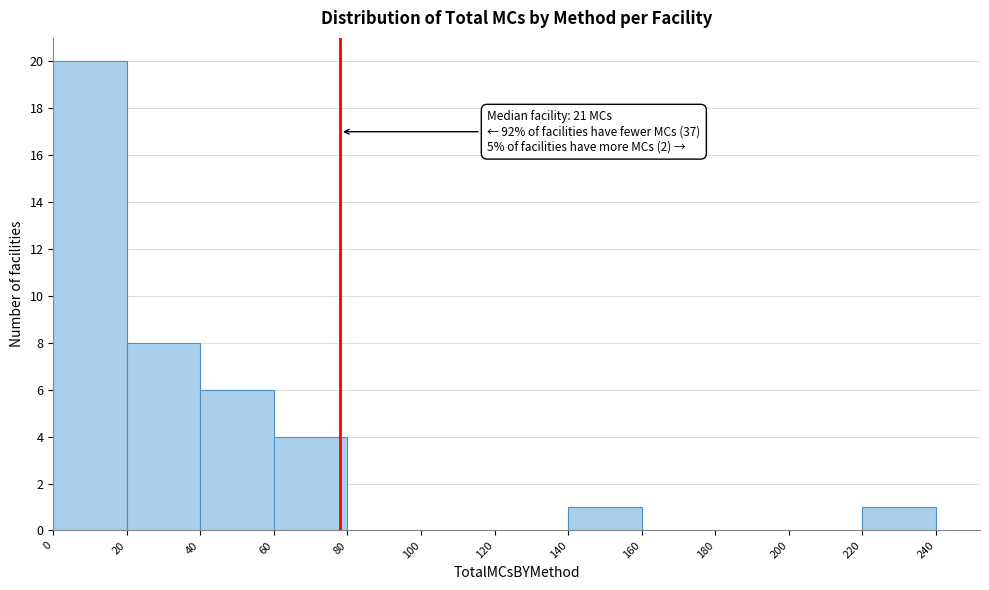

Which range on the x-axis has the tallest bar?

0 to 20